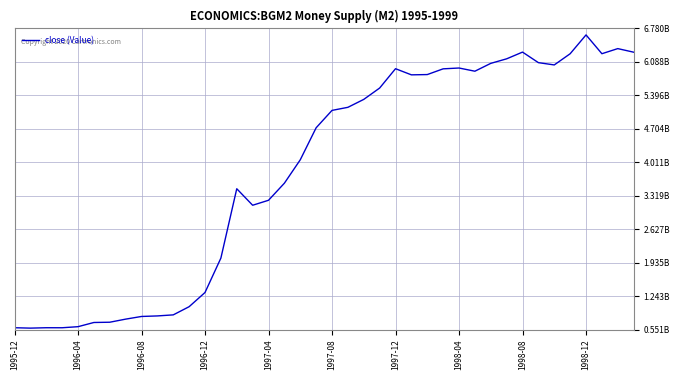

What is the greatest value displayed?

6646700000